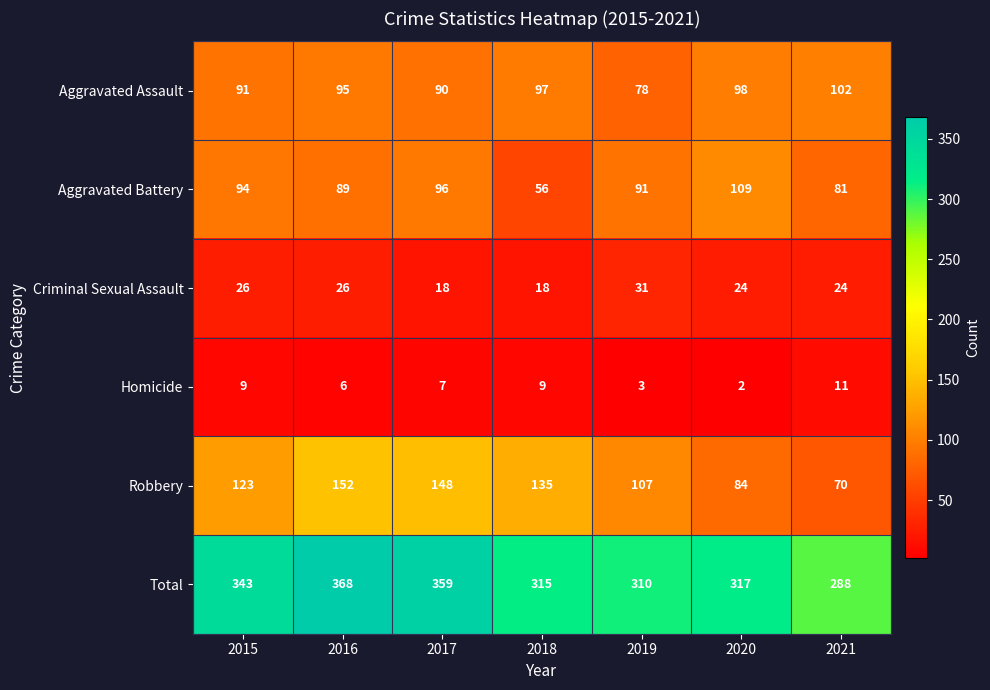

What is the average value of the Homicide series?

7